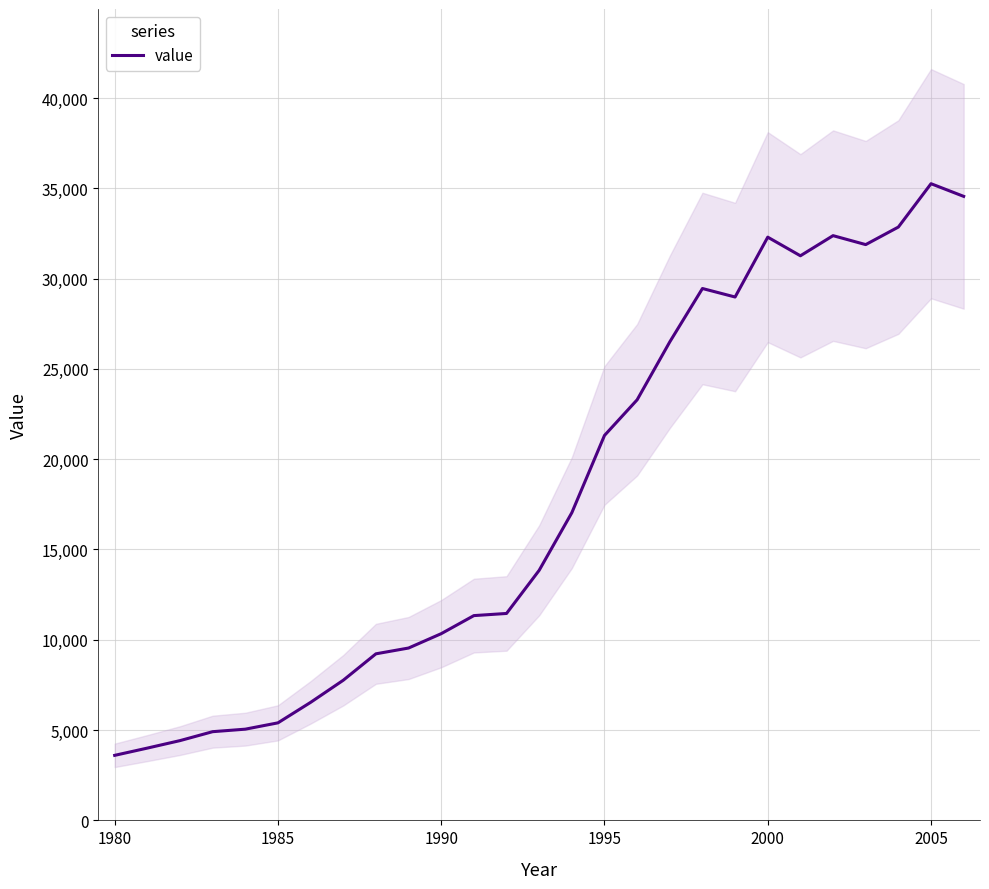

What is the highest value of the value series?

35254